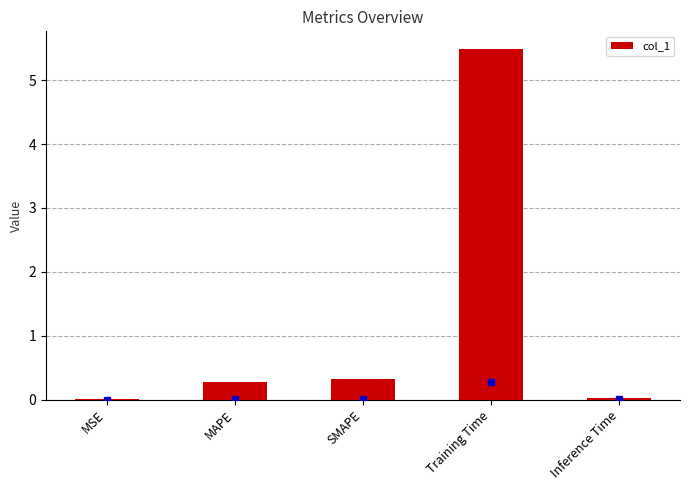

The value at SMAPE is 0.5. True or false?

False